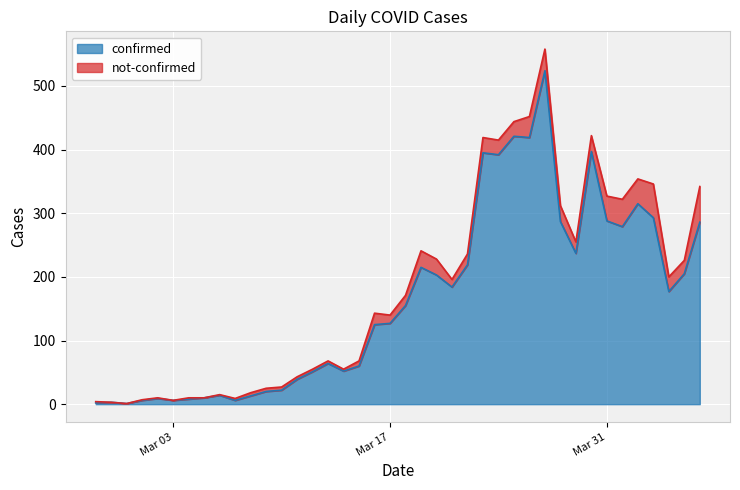

How many values are below 155?

20